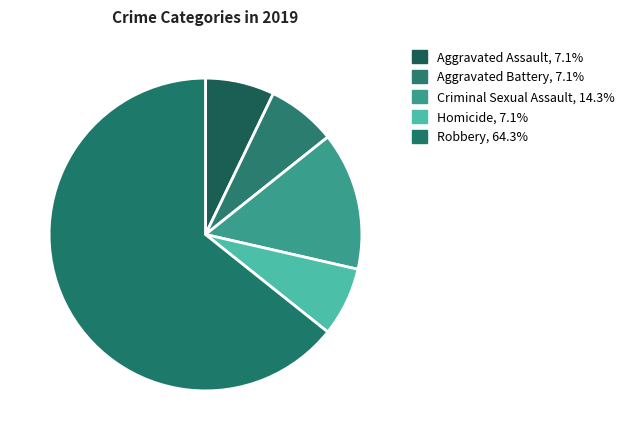

Which slice is the largest?

Robbery